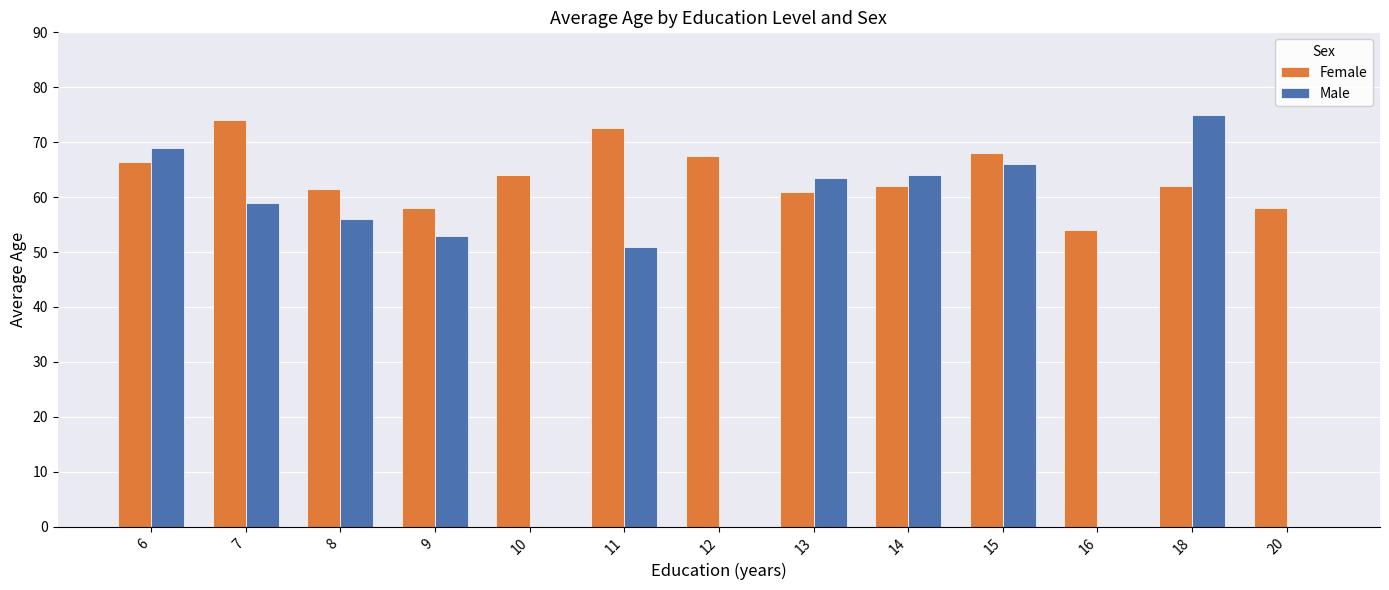

What is the sum of all Female values?

829.0